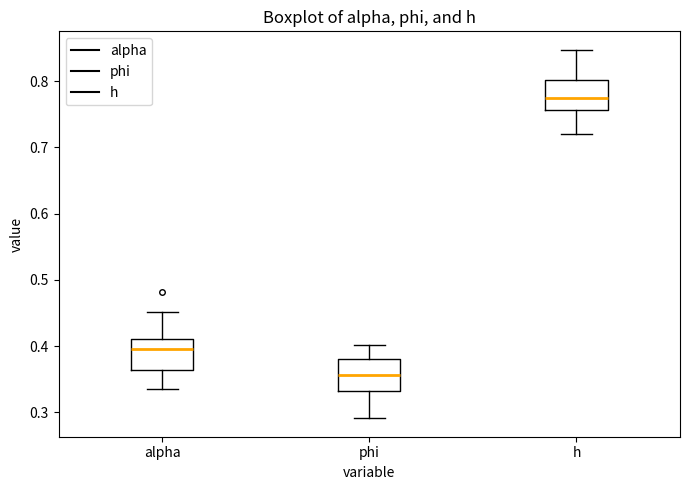

Where does the lower whisker of the box for alpha end on the y-axis? The values are not printed on the chart, so give them approximately, as read against the axis.

0.34